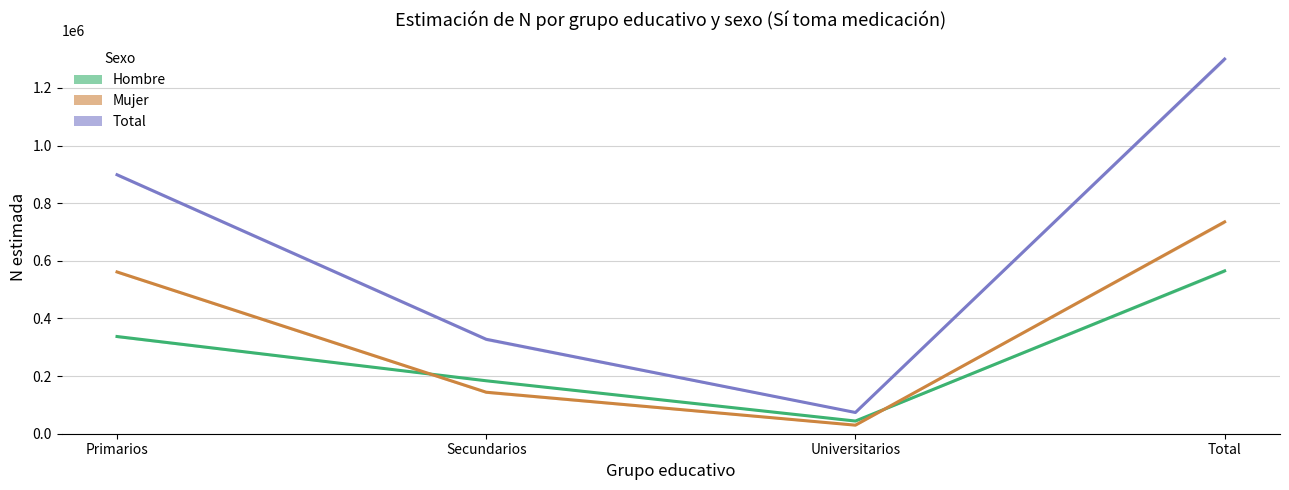

List the series in order of their overall mean, highest first.

Total, Mujer, Hombre